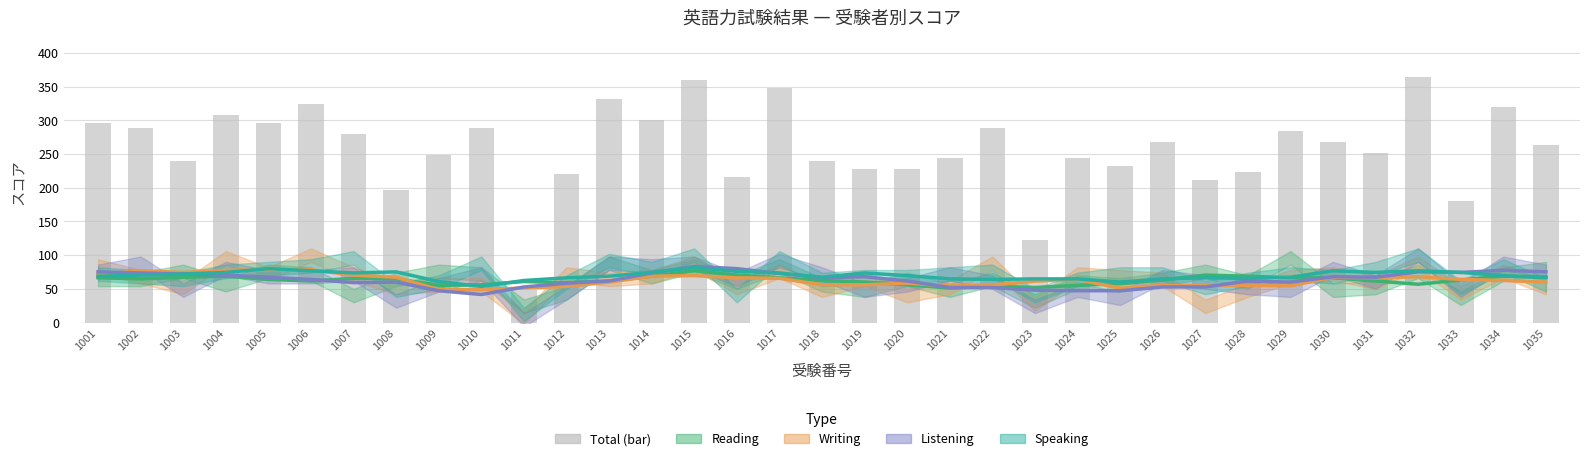

True or false: the data shows 264 at 1035.

True